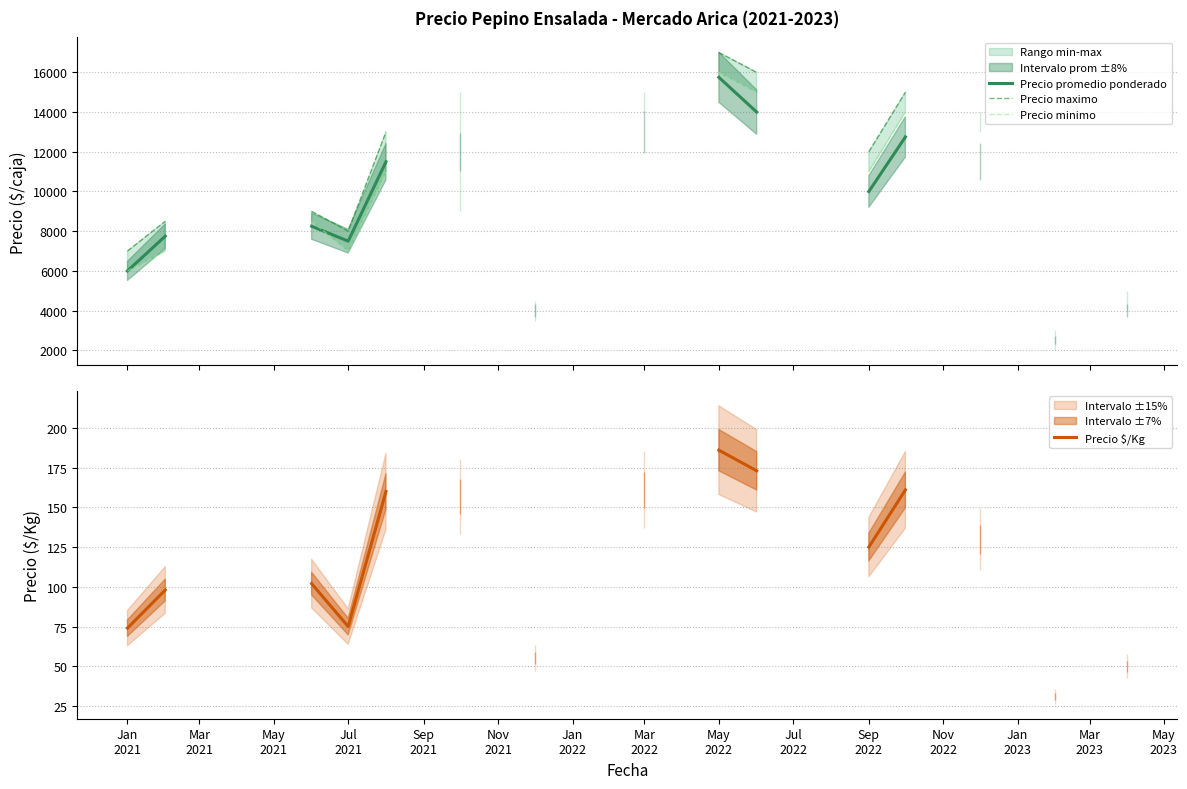

Which series has the largest range (max minus min)?

Precio maximo